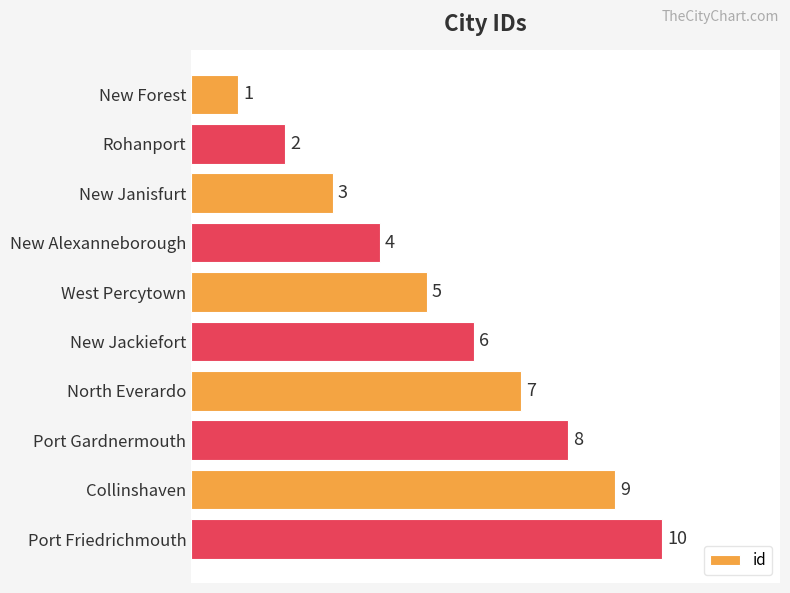

At which label is the value closest to 5?

West Percytown